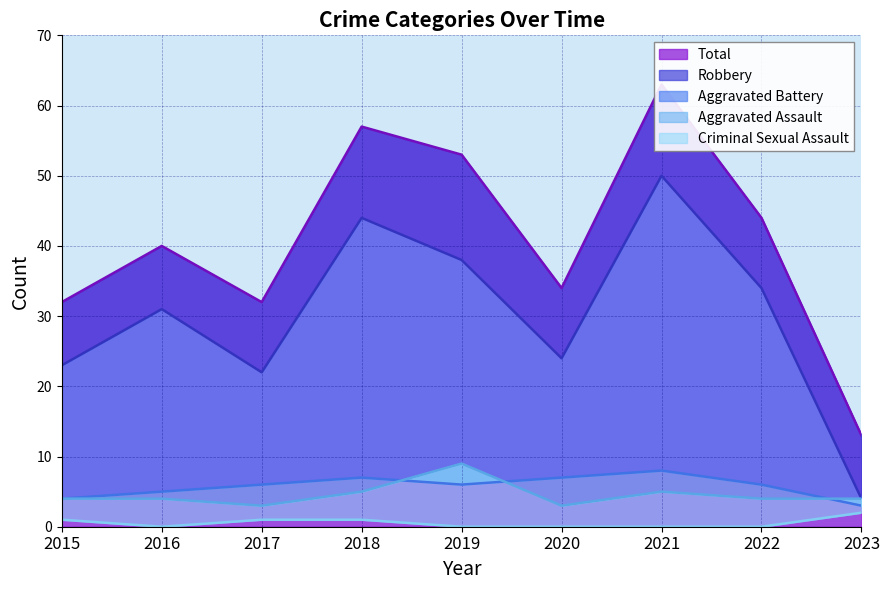

What is the value of the Total point at the 9th from the left?

13